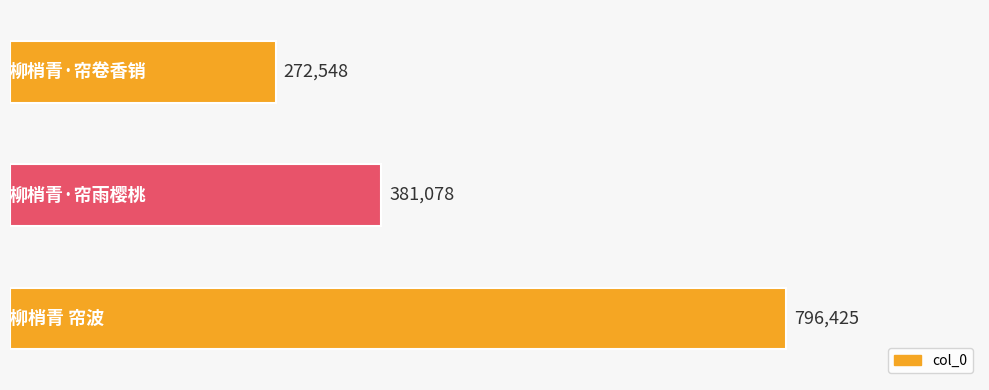

How many bars are there in total?

3